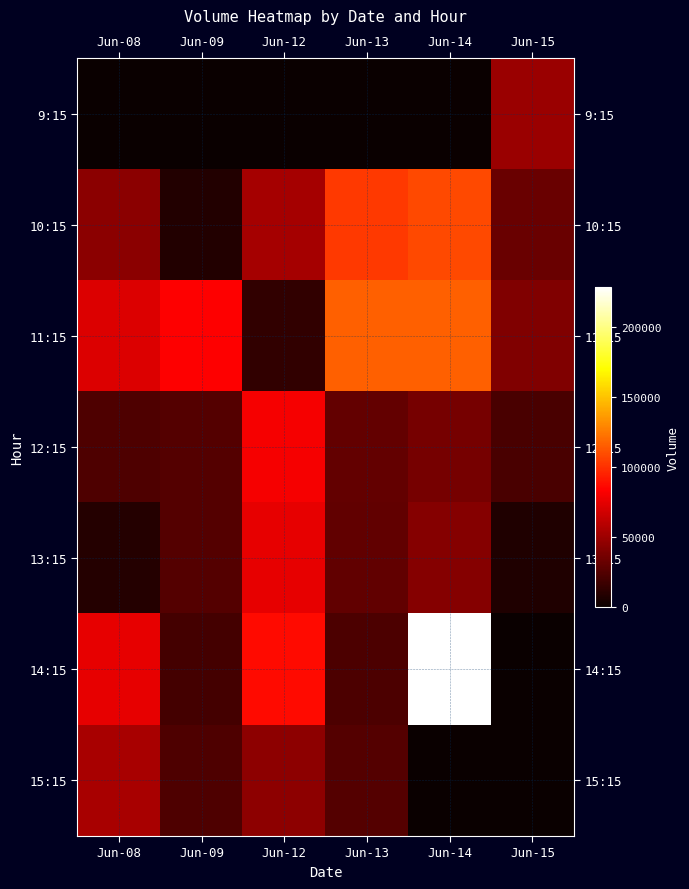

What is the difference between the highest and lowest values at Jun-09?

83200